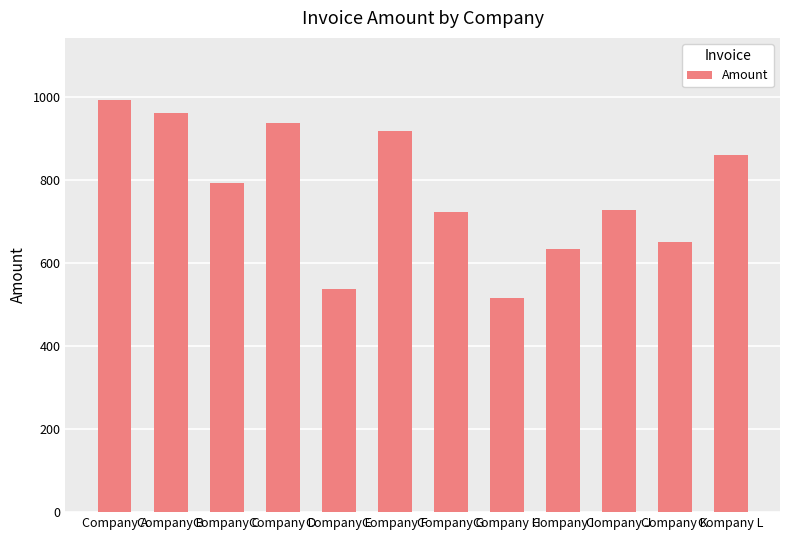

Which has a higher value, Company B or Company E?

Company B